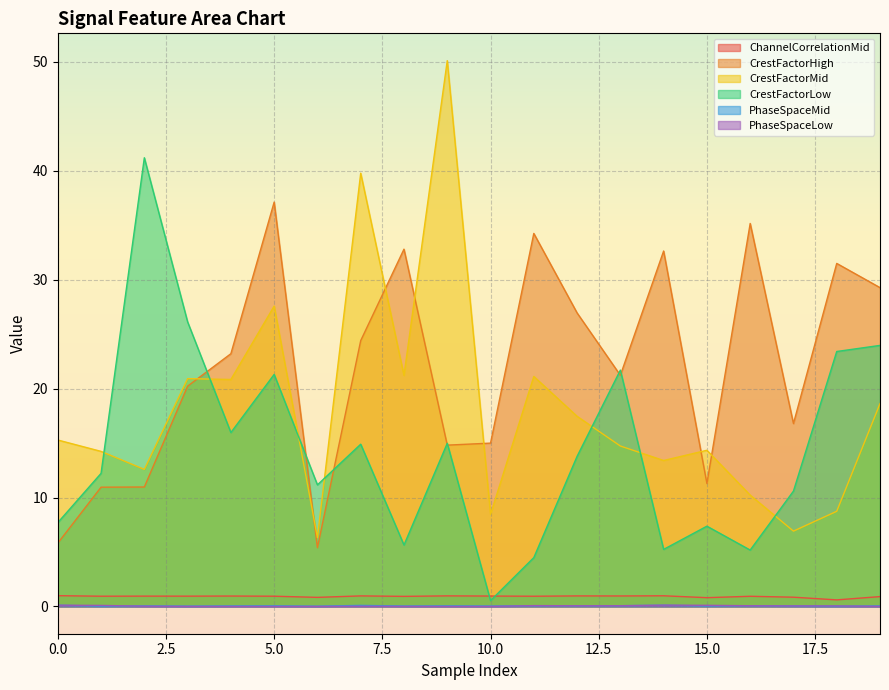

Is it true that ChannelCorrelationMid equals 1.4 at 12?

False